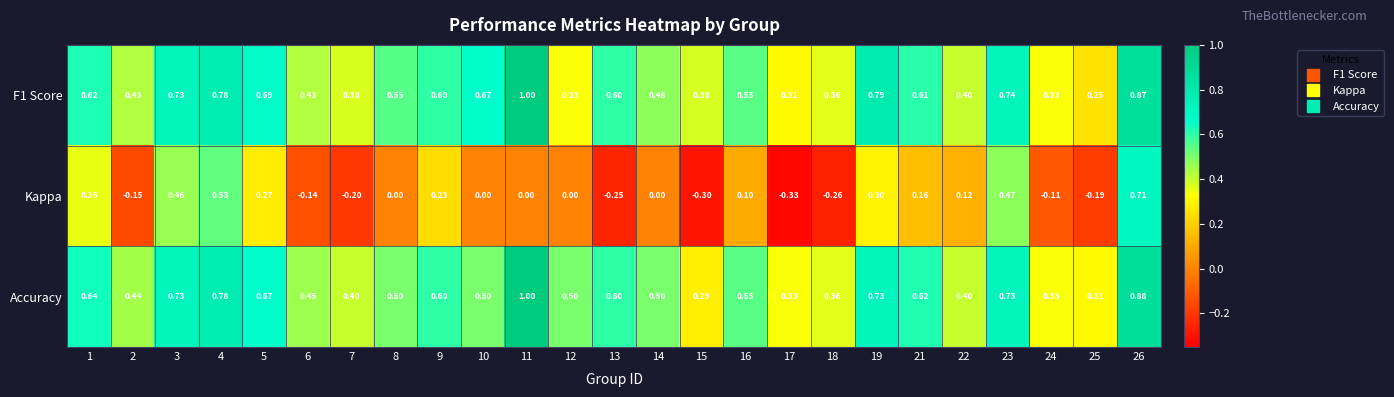

Which category has the lowest value across all series?

17